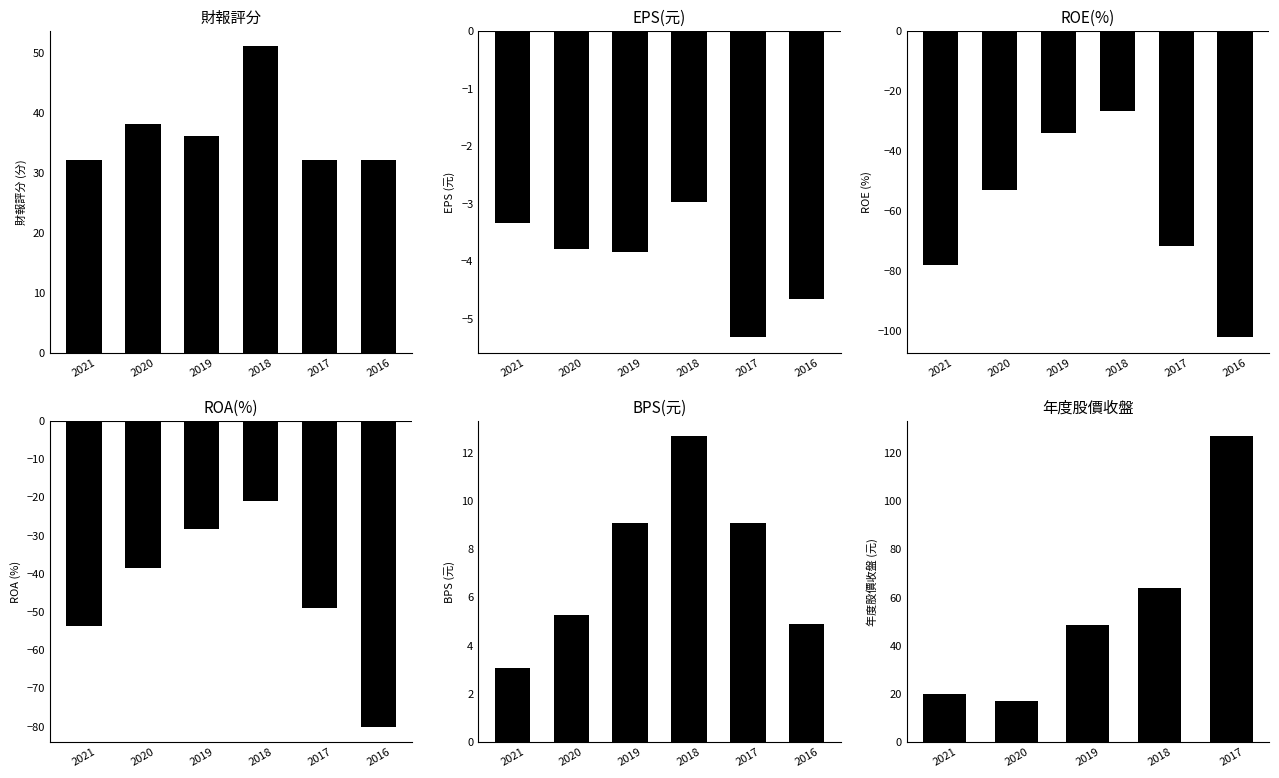

What is the value of the EPS(元) bar at the 4th from the left?

-3.0